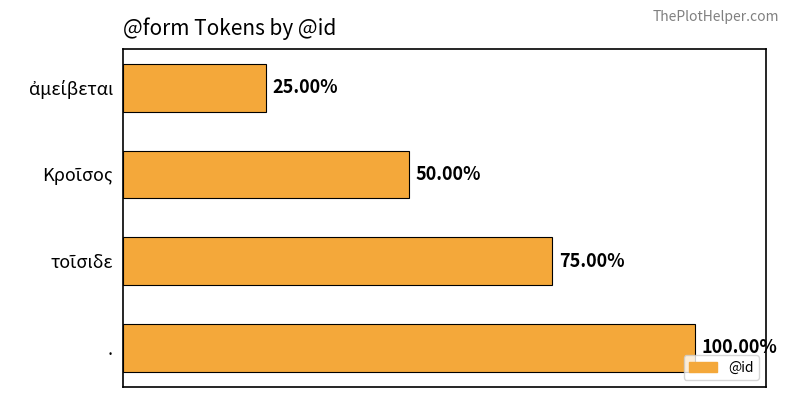

Does the chart contain any negative values?

No